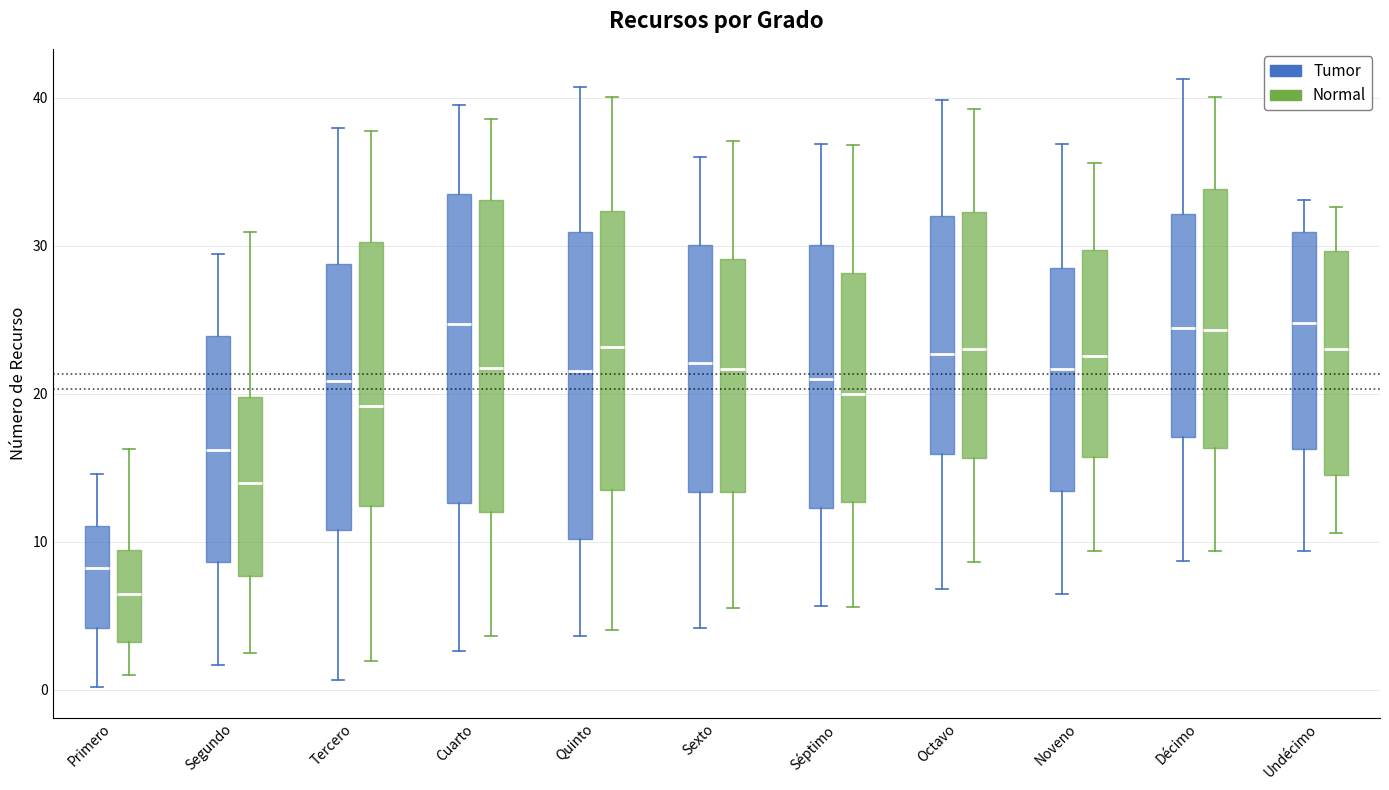

Reading left to right, read every box against the y-axis: the position of its median line, the range the box covers, and the ends of its whiskers. The values are not printed on the chart, so give them approximately, as read against the axis.

Primero (Tumor): median 8, box 4 to 11, whiskers 0 to 15
Primero (Normal): median 6, box 3 to 9, whiskers 1 to 16
Segundo (Tumor): median 16, box 9 to 24, whiskers 2 to 29
Segundo (Normal): median 14, box 8 to 20, whiskers 2 to 31
Tercero (Tumor): median 21, box 11 to 29, whiskers 1 to 38
Tercero (Normal): median 19, box 12 to 30, whiskers 2 to 38
Cuarto (Tumor): median 25, box 13 to 33, whiskers 3 to 40
Cuarto (Normal): median 22, box 12 to 33, whiskers 4 to 39
Quinto (Tumor): median 22, box 10 to 31, whiskers 4 to 41
Quinto (Normal): median 23, box 13 to 32, whiskers 4 to 40
Sexto (Tumor): median 22, box 13 to 30, whiskers 4 to 36
Sexto (Normal): median 22, box 13 to 29, whiskers 6 to 37
Séptimo (Tumor): median 21, box 12 to 30, whiskers 6 to 37
Séptimo (Normal): median 20, box 13 to 28, whiskers 6 to 37
Octavo (Tumor): median 23, box 16 to 32, whiskers 7 to 40
Octavo (Normal): median 23, box 16 to 32, whiskers 9 to 39
Noveno (Tumor): median 22, box 13 to 29, whiskers 6 to 37
Noveno (Normal): median 23, box 16 to 30, whiskers 9 to 36
Décimo (Tumor): median 24, box 17 to 32, whiskers 9 to 41
Décimo (Normal): median 24, box 16 to 34, whiskers 9 to 40
Undécimo (Tumor): median 25, box 16 to 31, whiskers 9 to 33
Undécimo (Normal): median 23, box 14 to 30, whiskers 11 to 33